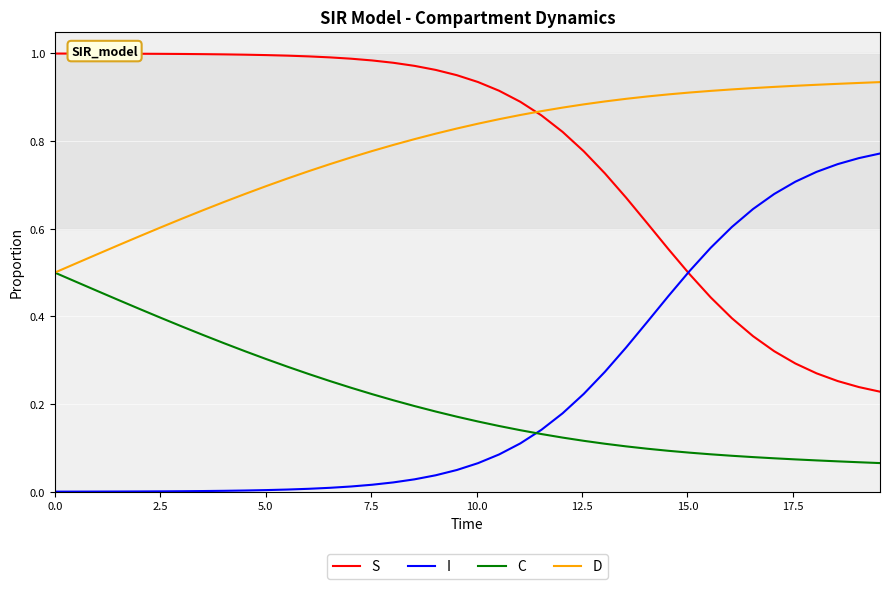

True or false: S and C intersect in this chart.

False